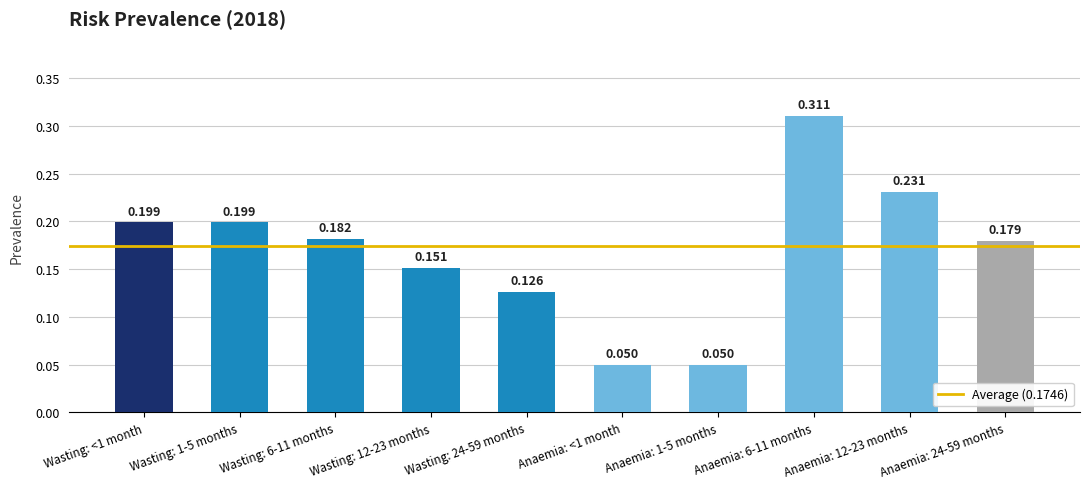

What is the approximate value at Wasting: 12-23 months?

0.2